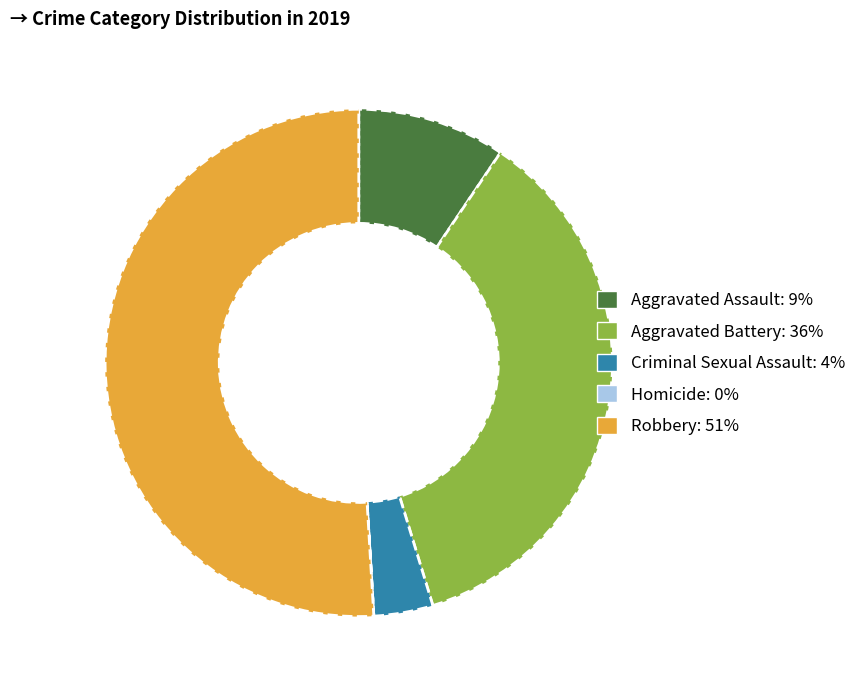

Does Robbery account for over 50% of the chart?

Yes